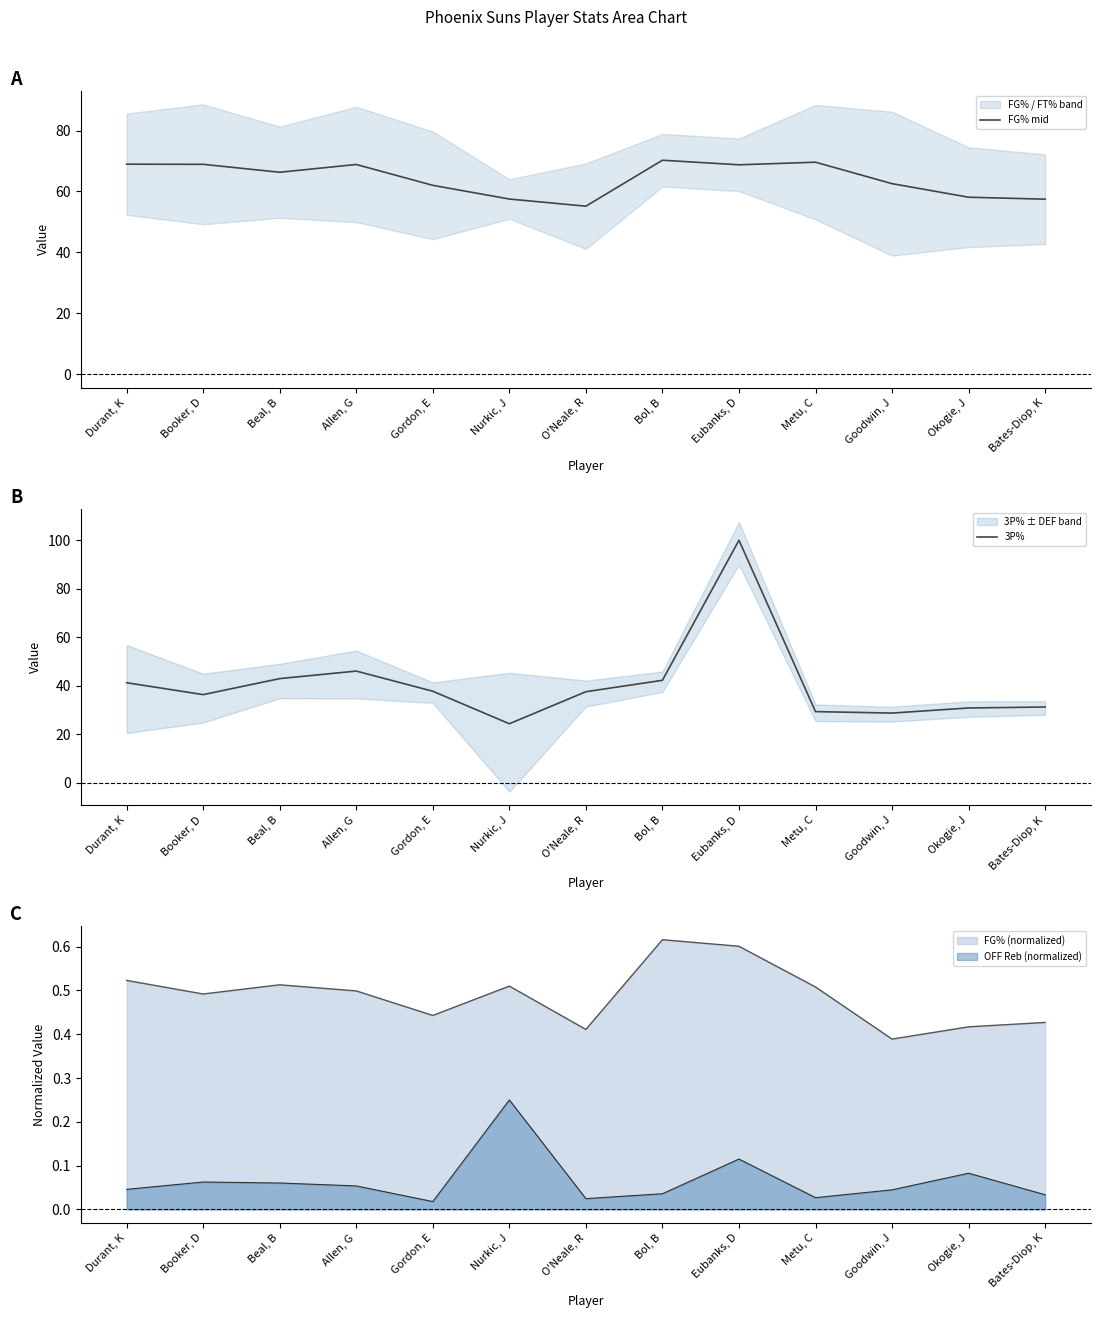

What is the difference between the highest and lowest values at Bol, B?

28.0